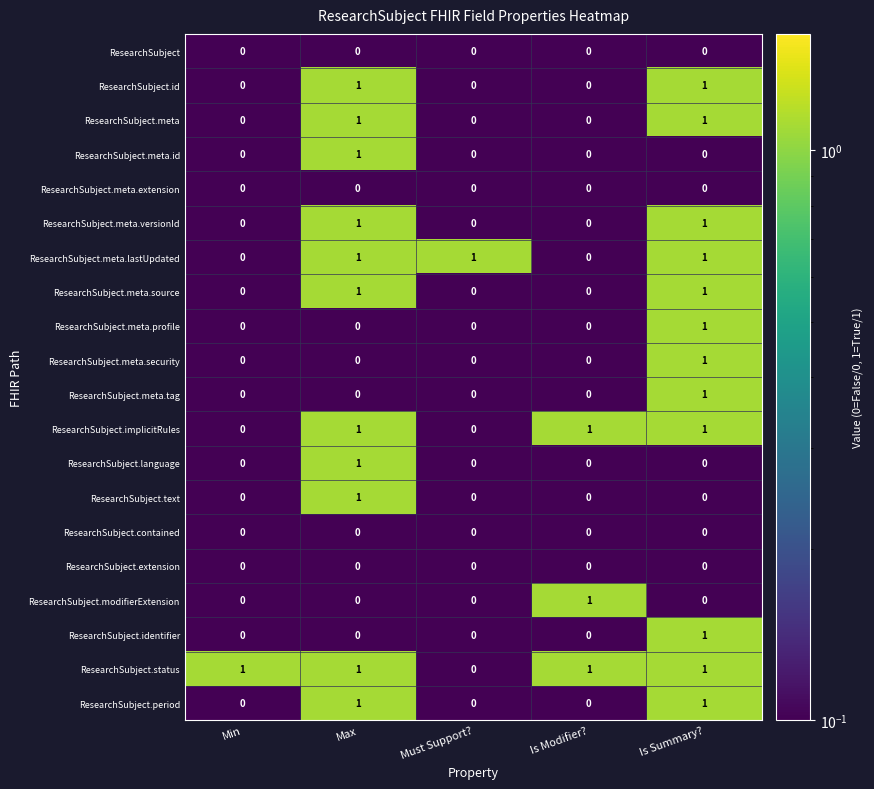

Is it true that ResearchSubject.meta equals 1 at Must Support??

False